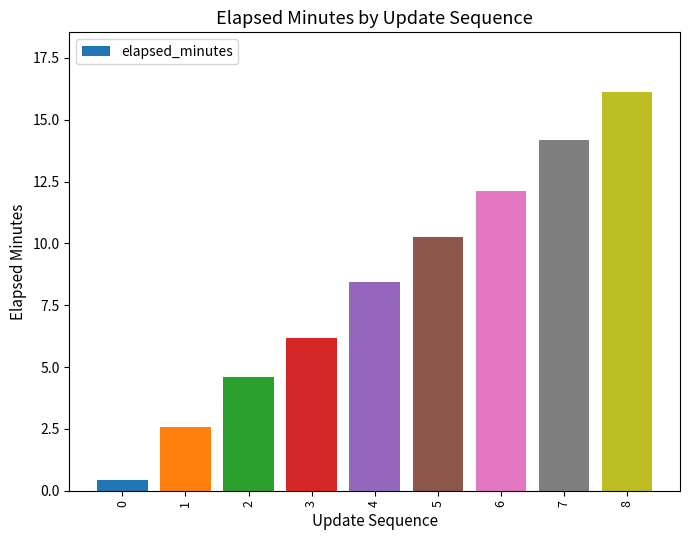

The value at 4 is 8.4. True or false?

True